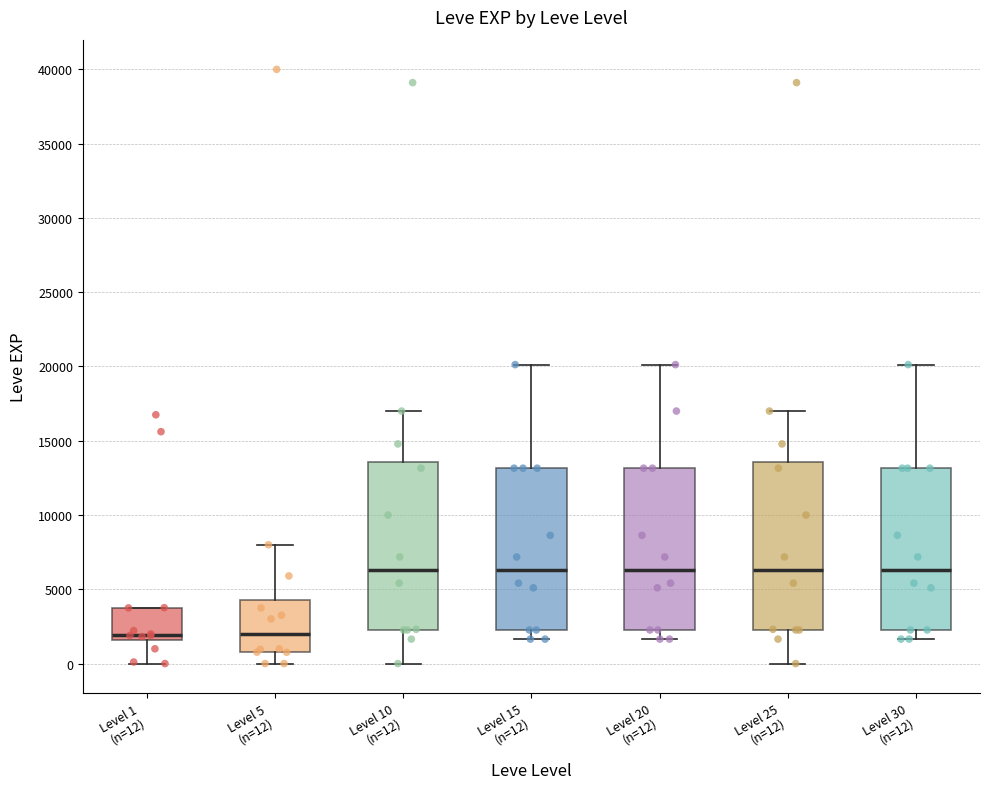

Reading left to right, transcribe this box plot: for each box, give where its median line is, the range the box spans, and where its two whiskers end, as read against the y-axis. The values are not printed on the chart, so give them approximately, as read against the axis.

Level 1 (n=12): median 2000, box 1500 to 4000, whiskers 0 to 4000
Level 5 (n=12): median 2000, box 1000 to 4500, whiskers 0 to 8000
Level 10 (n=12): median 6500, box 2500 to 13500, whiskers 0 to 17000
Level 15 (n=12): median 6500, box 2500 to 13000, whiskers 1500 to 20000
Level 20 (n=12): median 6500, box 2500 to 13000, whiskers 1500 to 20000
Level 25 (n=12): median 6500, box 2500 to 13500, whiskers 0 to 17000
Level 30 (n=12): median 6500, box 2500 to 13000, whiskers 1500 to 20000